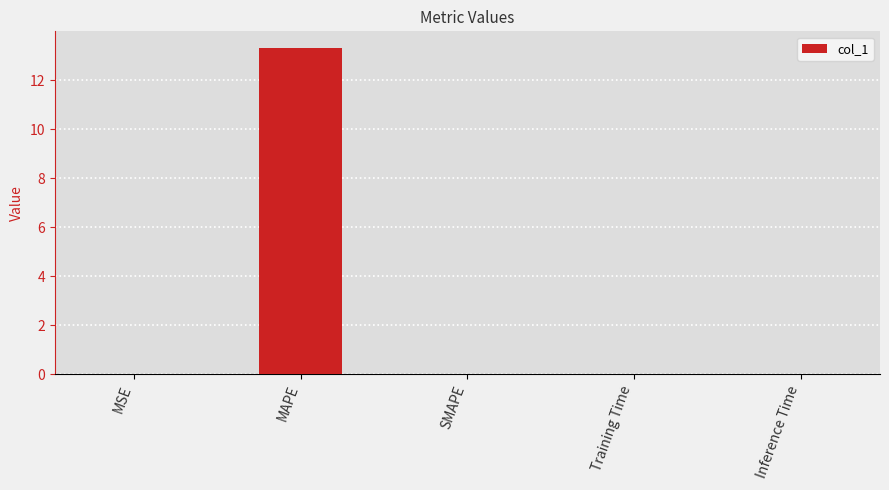

What is the sum of all values?

13.3